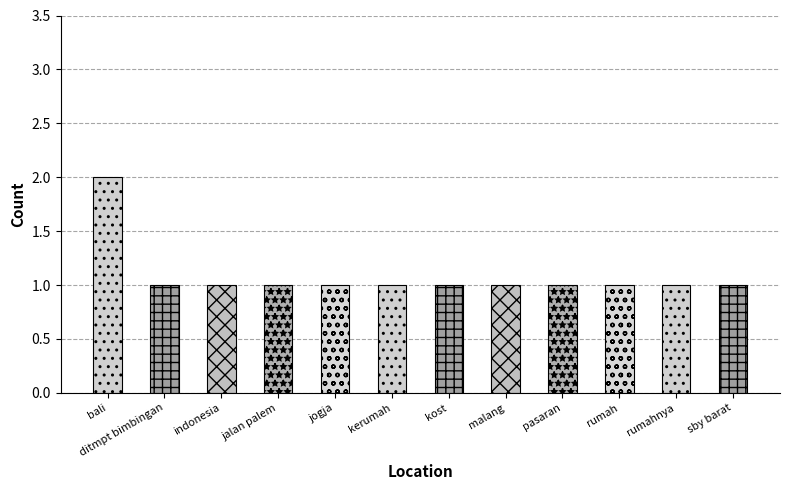

Reading left to right, extract all data points from this chart.

2	1	1	1	1	1	1	1	1	1	1	1